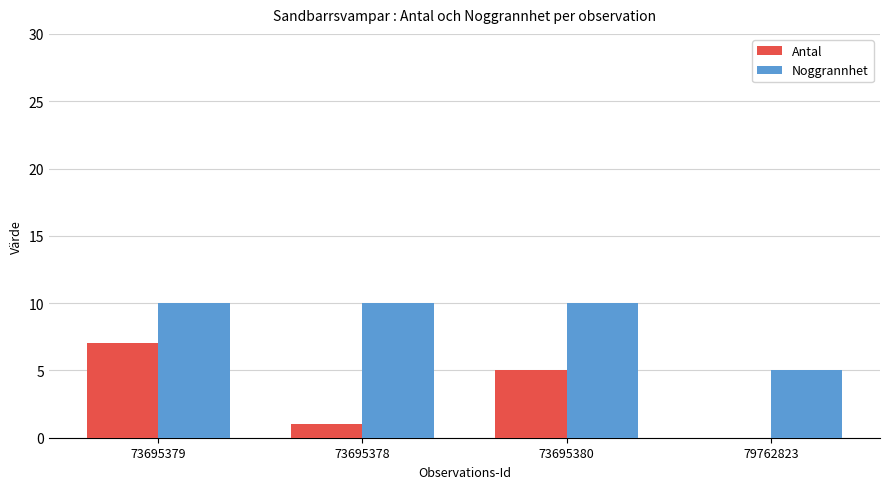

True or false: Antal has a value of 5 at 73695380.

True